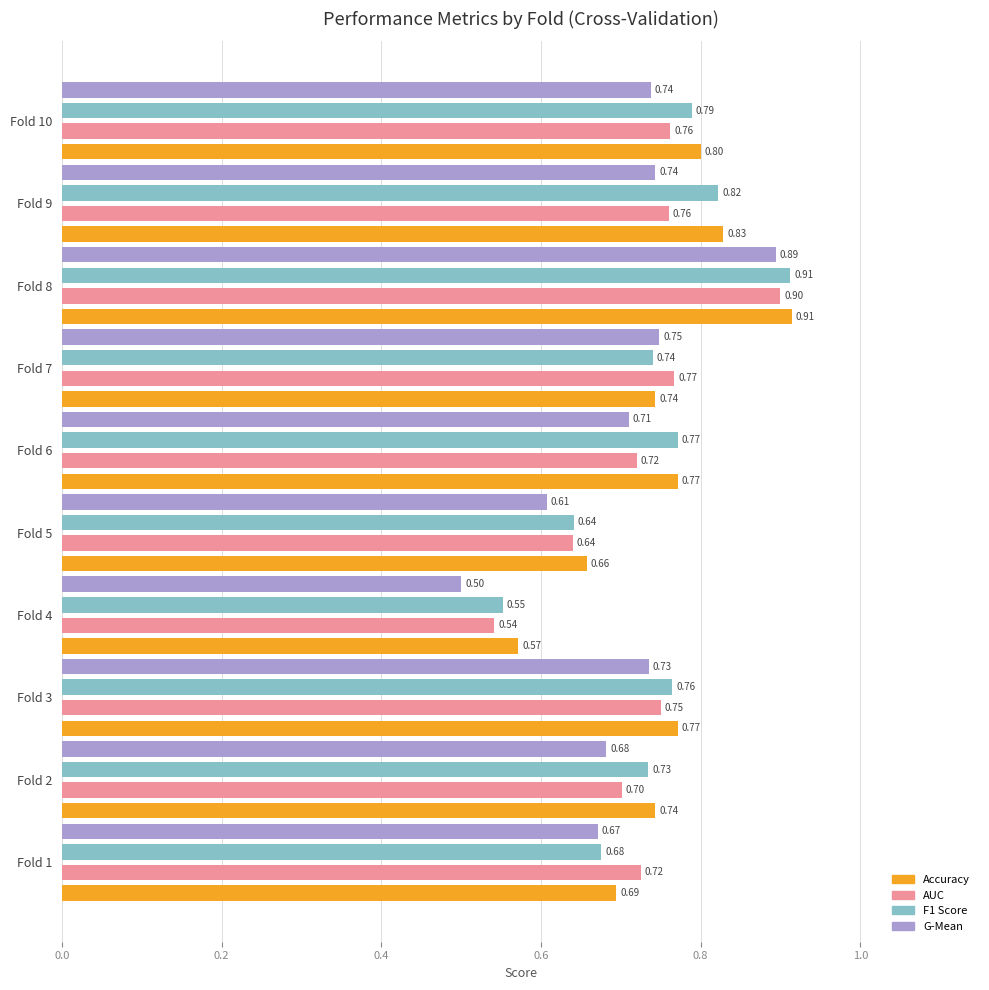

List the labels in order of F1 Score value, smallest first.

Fold 4, Fold 5, Fold 1, Fold 2, Fold 7, Fold 3, Fold 6, Fold 10, Fold 9, Fold 8